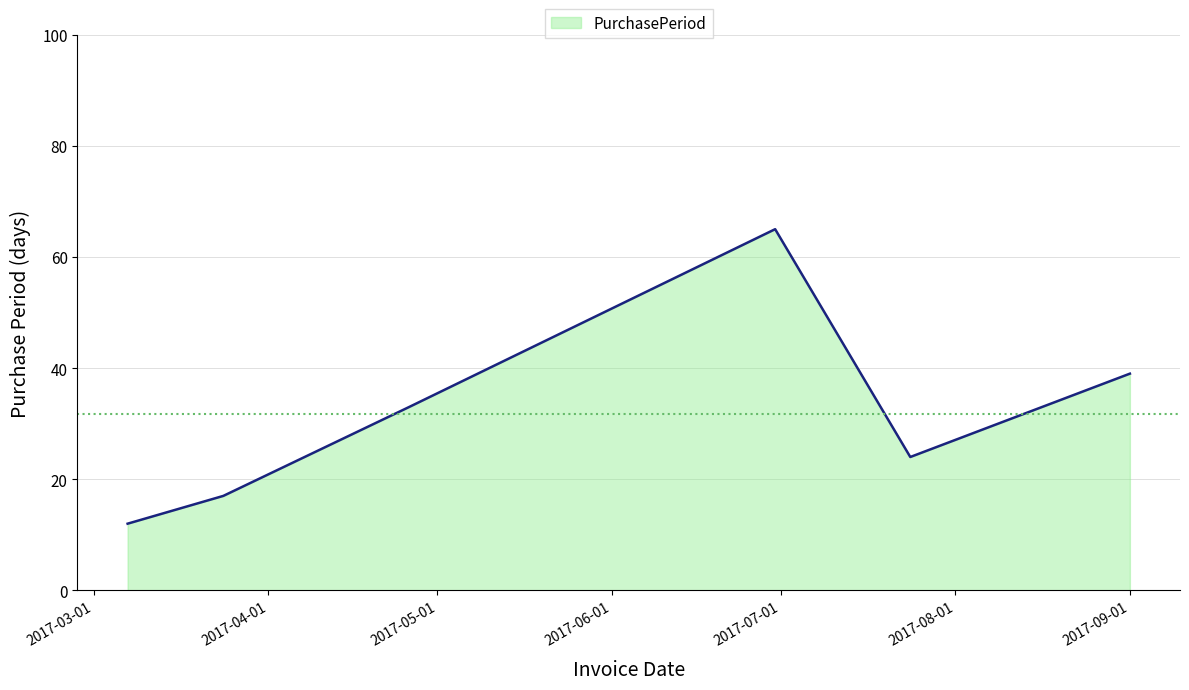

What is the greatest value displayed?

65